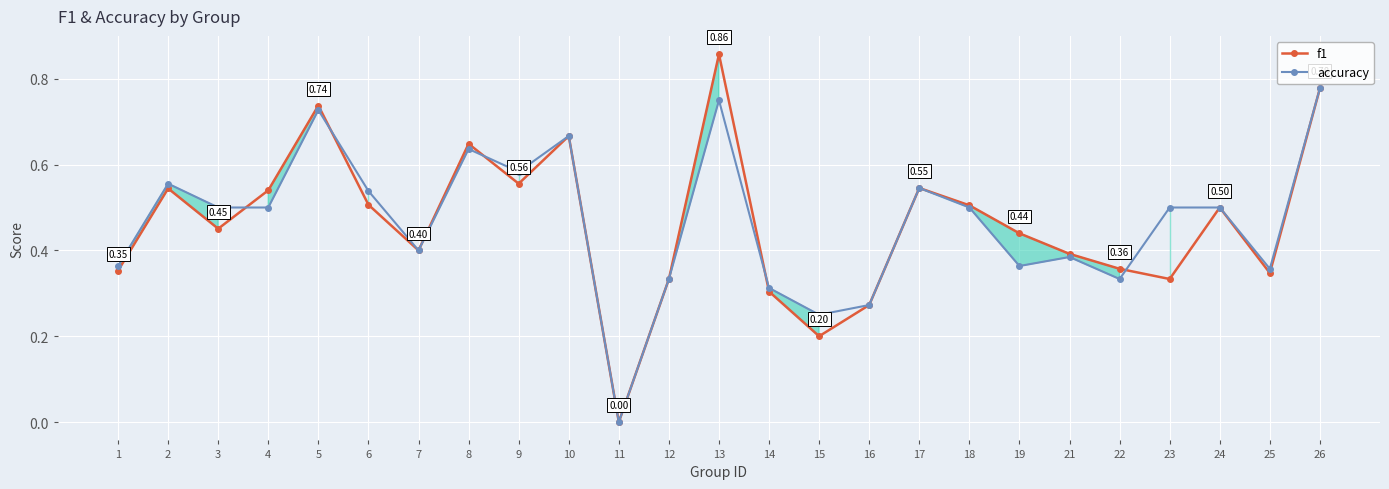

In f1, how many points are lower than both neighbors (excluding endpoints)?

7